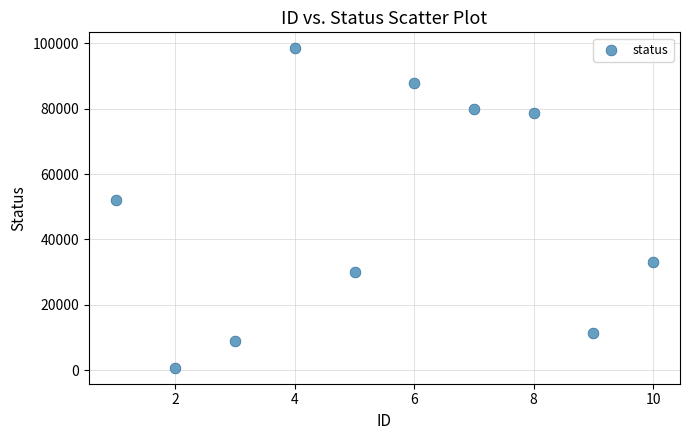

What is the range of Y values (max minus min)?

97605